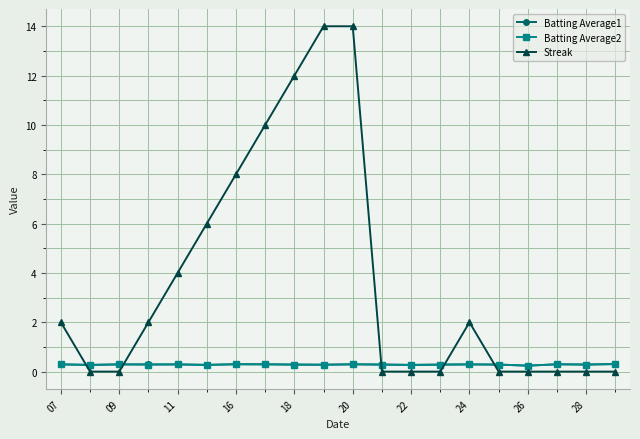

True or false: Streak has more than 0 points higher than both neighbors.

True